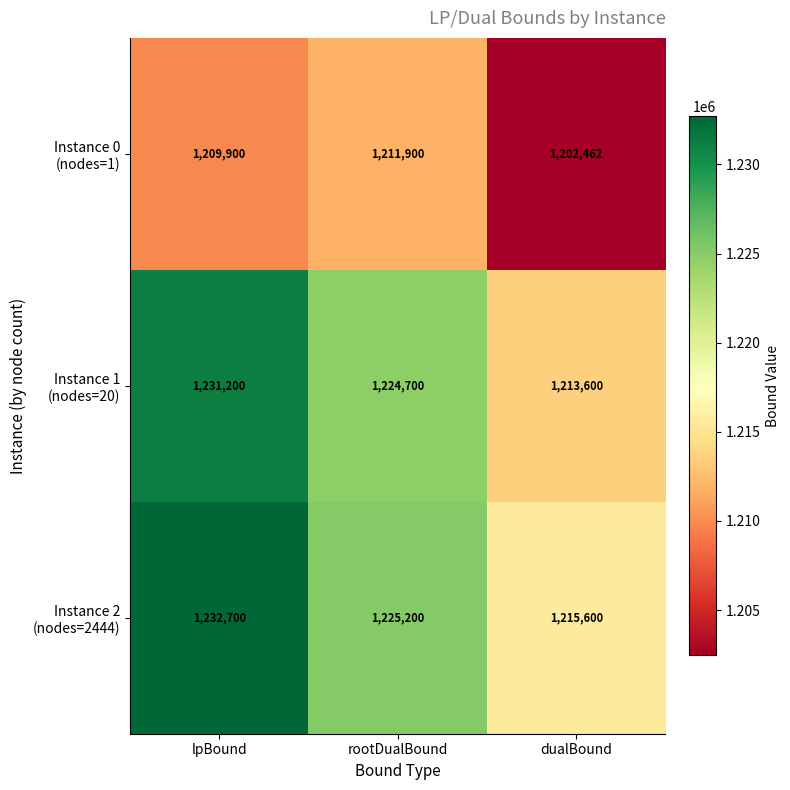

What is the smallest value displayed?

1202462